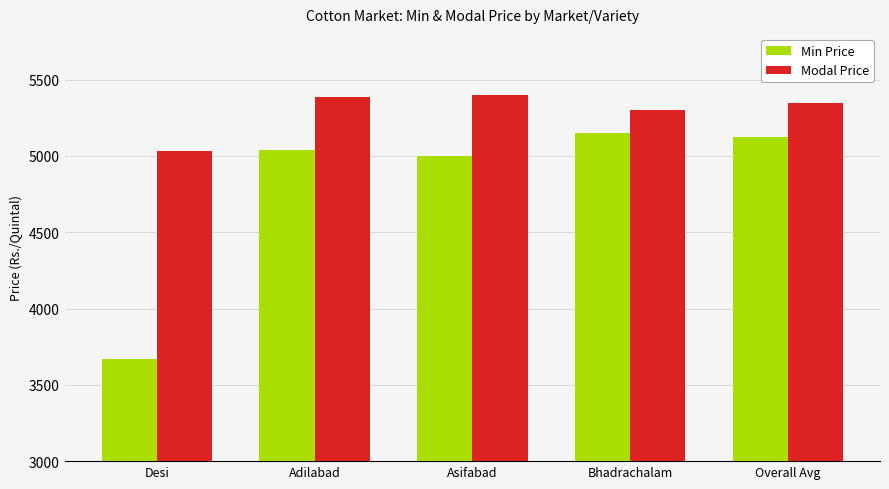

What is the label of the 2nd bar from the right?

Bhadrachalam